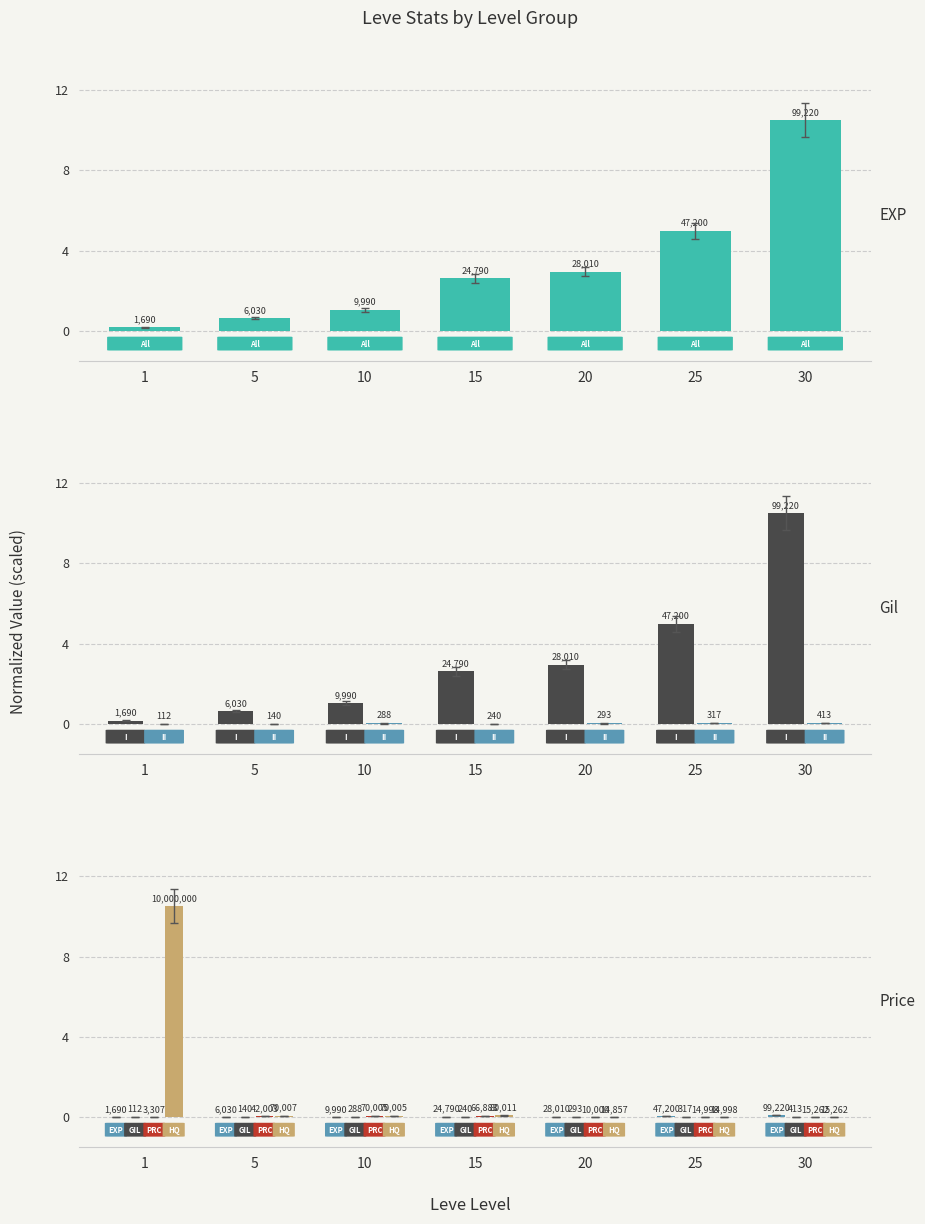

How many series are shown in this chart?

4